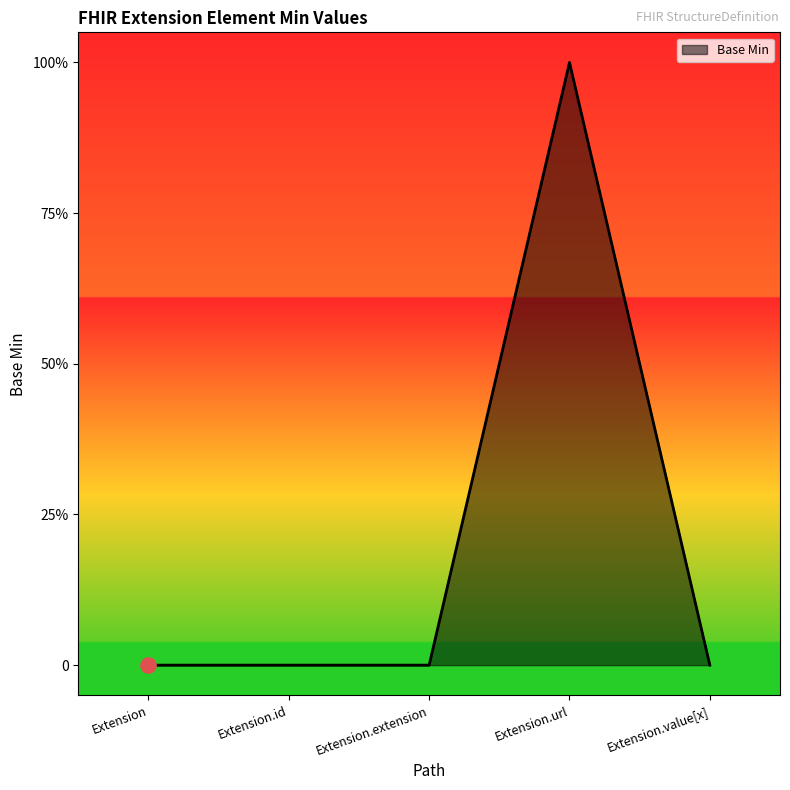

What is the change in value from Extension.url to Extension.value[x]?

-1